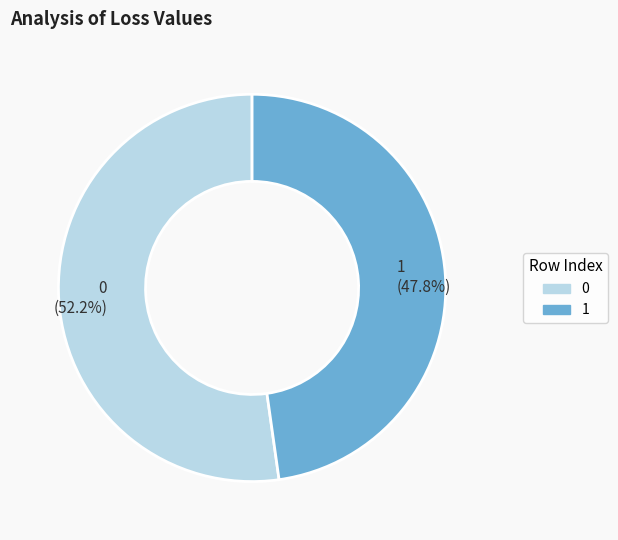

To the nearest percent, what is the combined percentage of 1 and 0?

100%